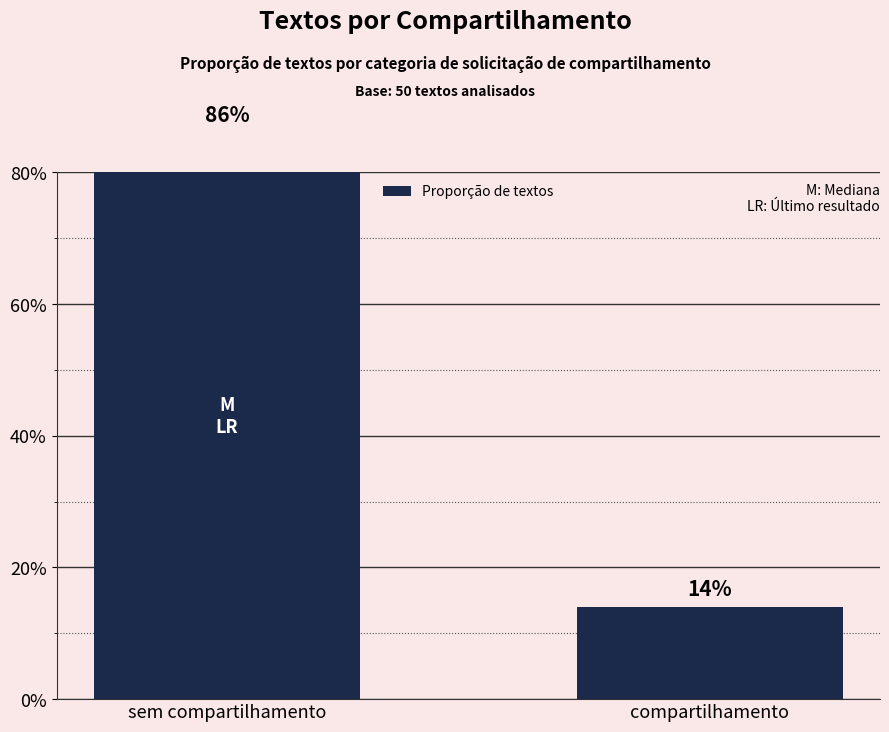

Where is the data nearest to the value 0?

compartilhamento